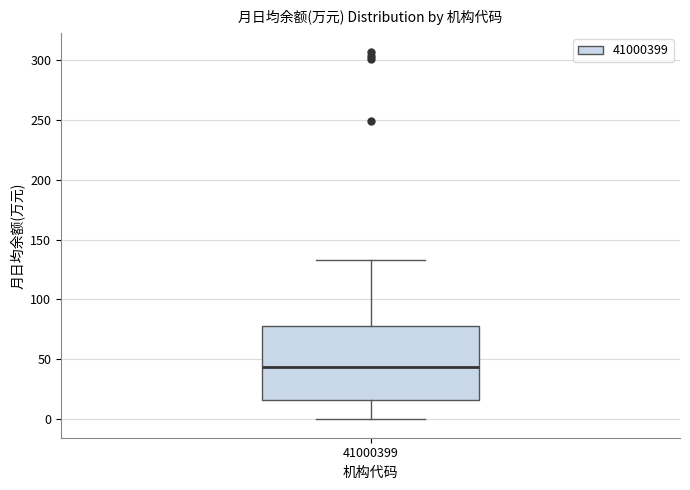

Transcribe this box plot: give where the median line is, the range the box spans, and where the two whiskers end, as read against the y-axis. The values are not printed on the chart, so give them approximately, as read against the axis.

median 45, box 15 to 80, whiskers 0 to 135